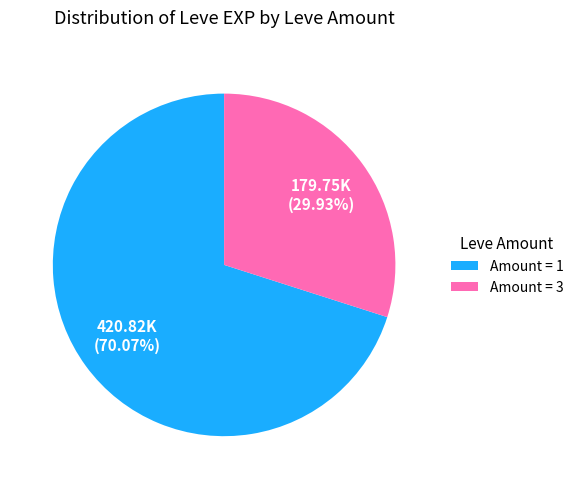

Count the number of slices in the pie.

2